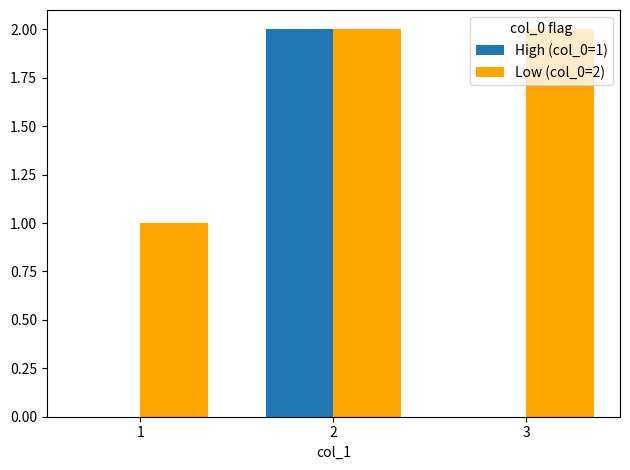

How many Low (col_0=2) values are between 1 and 2?

3